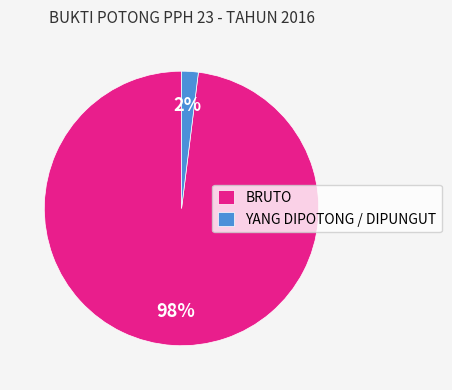

How many slices are in this pie chart?

2